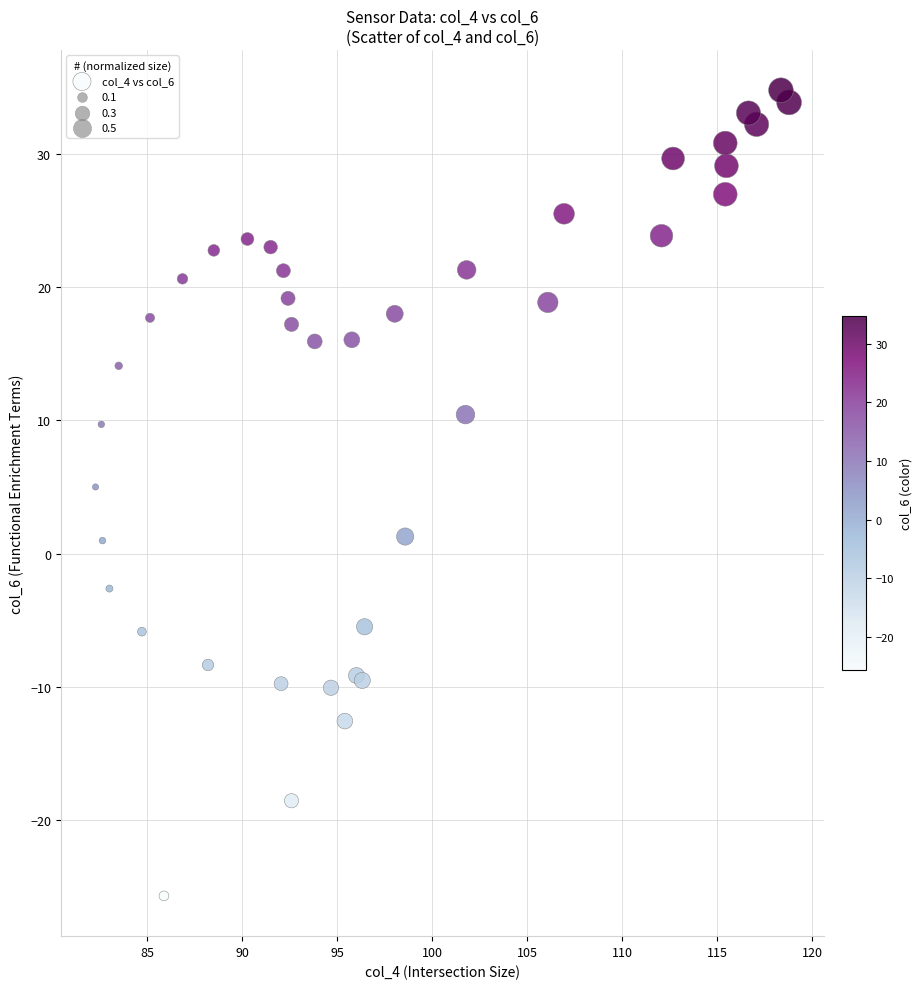

What Y value in the scatter plot is closest to 4?

5.0